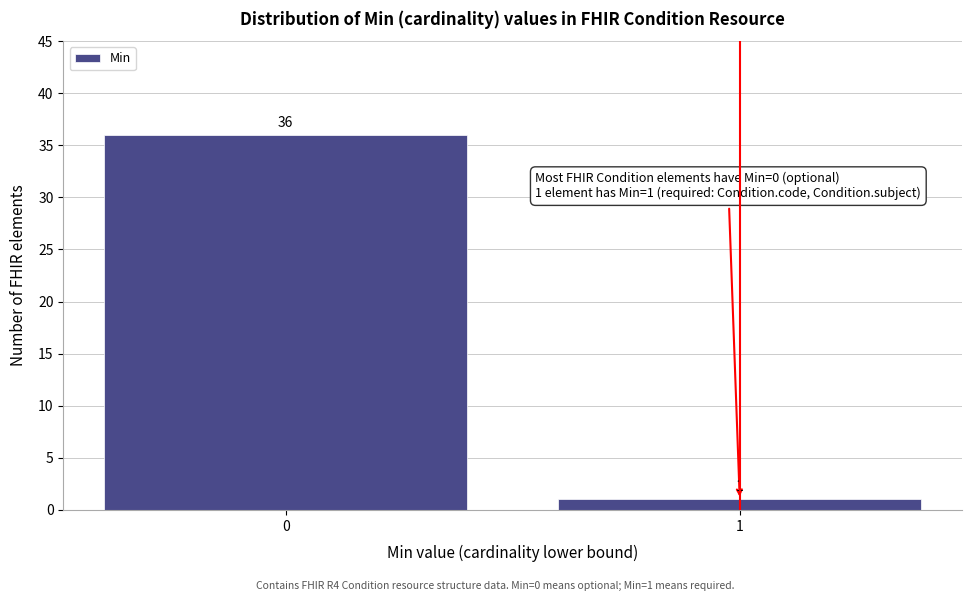

Reading left to right, extract all data points from this chart.

0=36	1=1